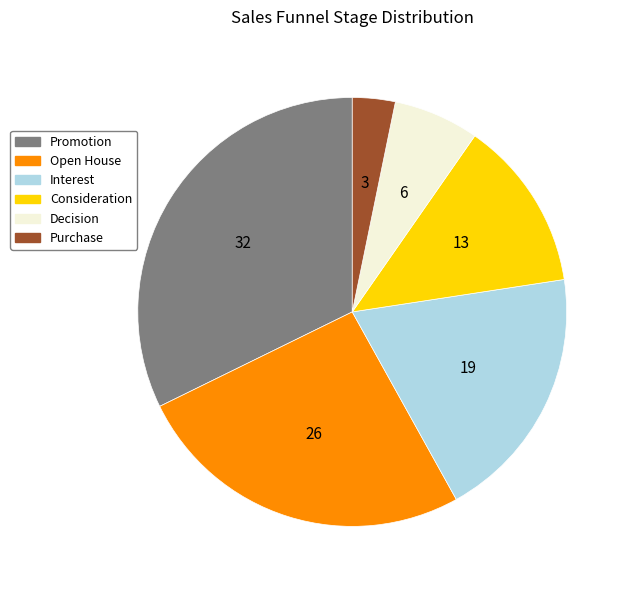

Approximately how many times larger is the value at Decision compared to Purchase?

2.0